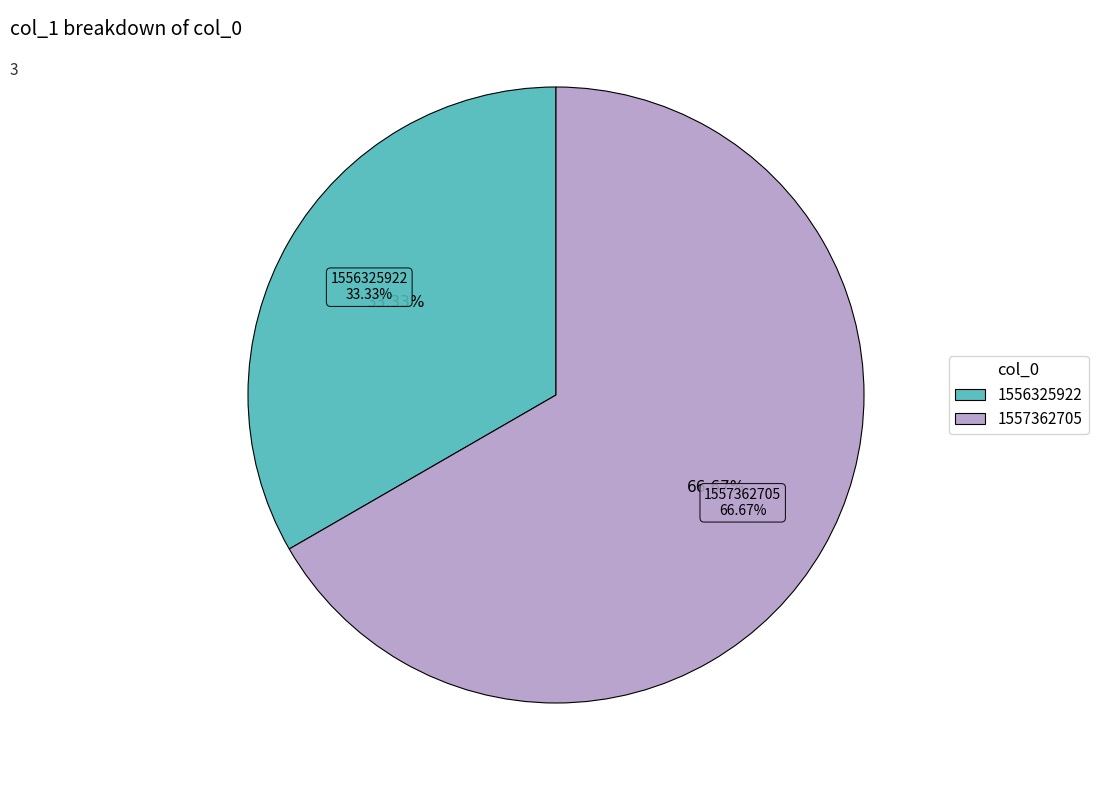

To the nearest percent, what percentage of the pie is 1556325922?

33%